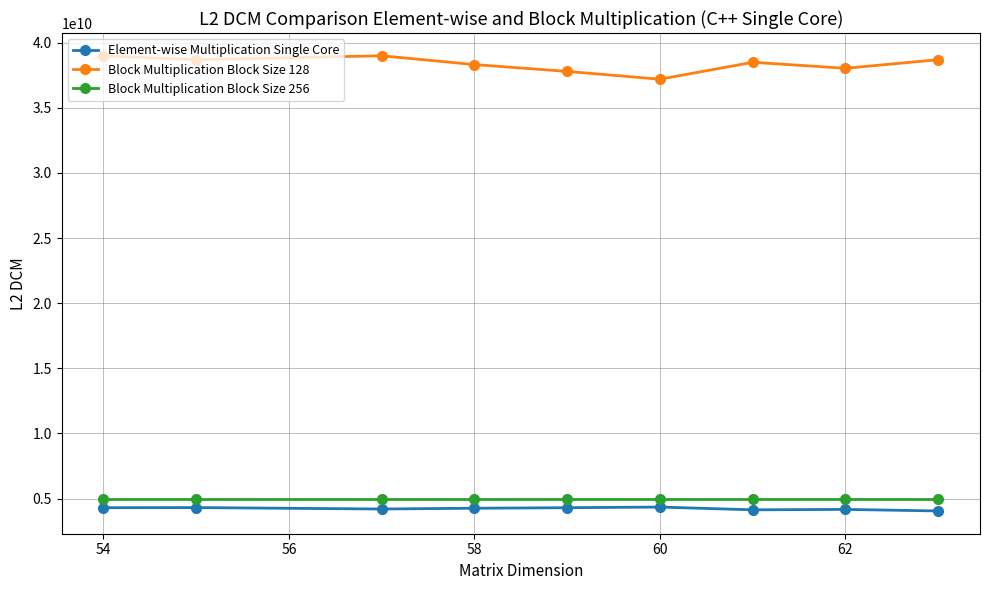

Is this an area chart (filled region under the line)?

No